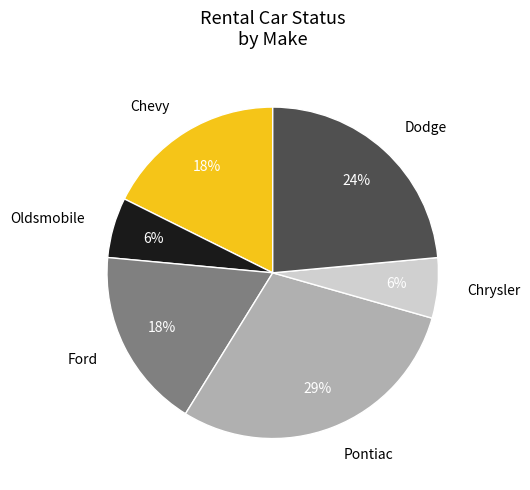

How many segments does this pie chart have?

6